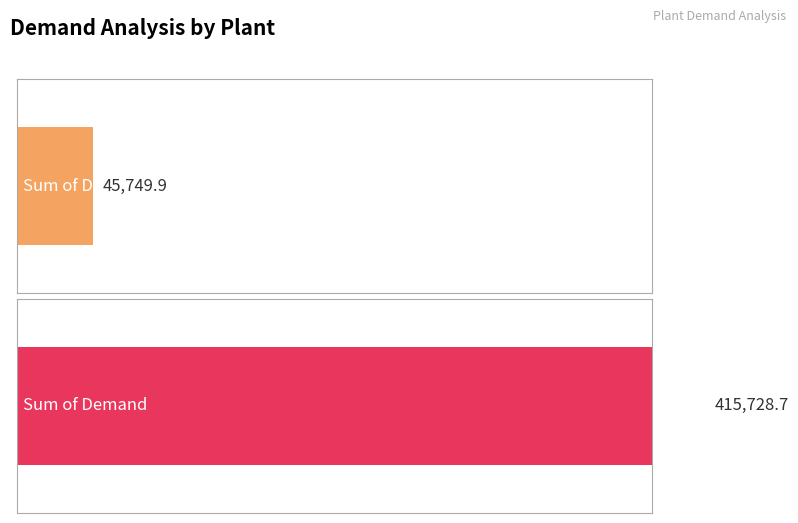

Rank the series by their maximum value, from highest to lowest.

Sum of Demand, Sum of Demand(<500miles)